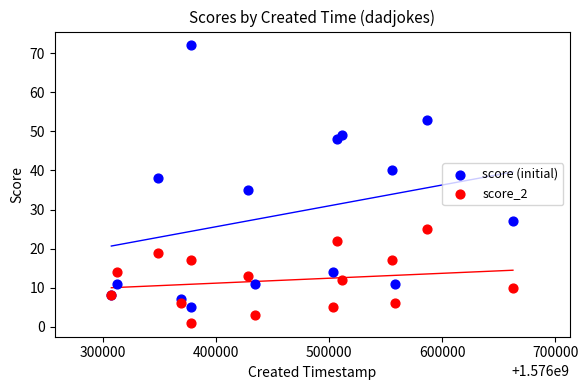

Which series reaches the maximum Y coordinate?

score (initial)